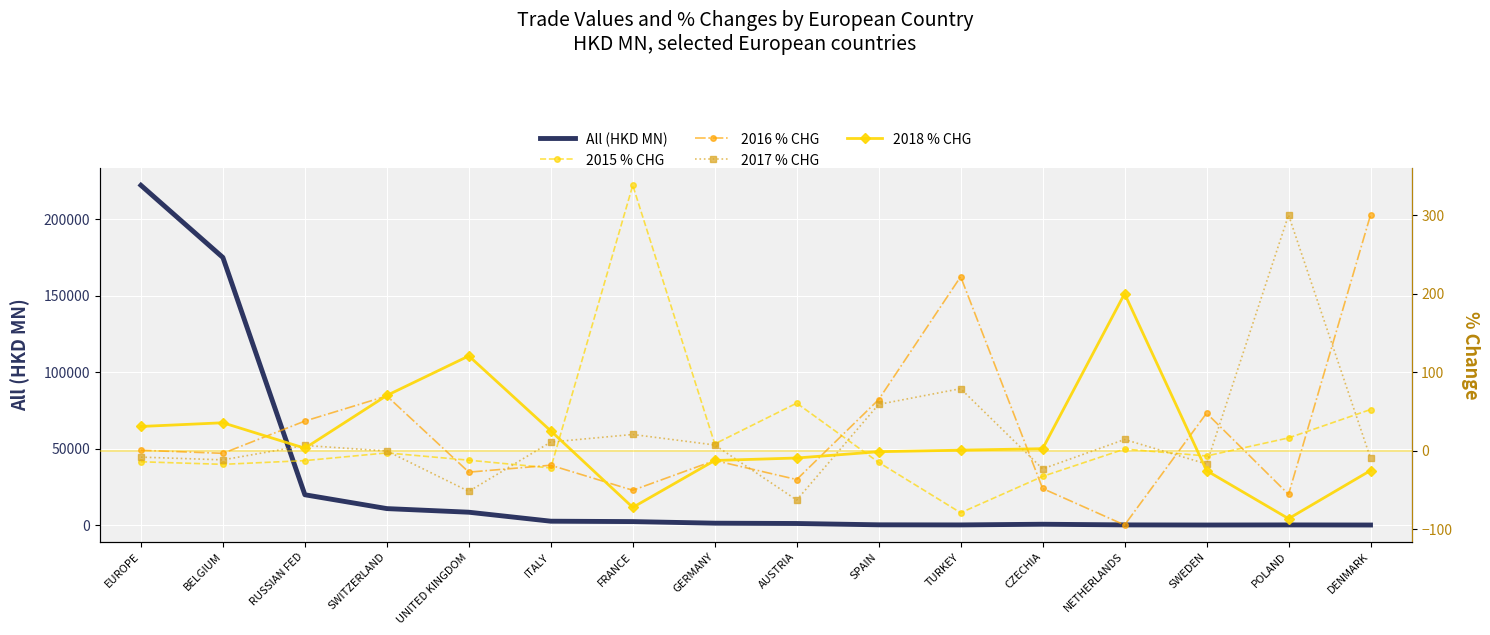

What is the label of the 1st point from the right?

DENMARK